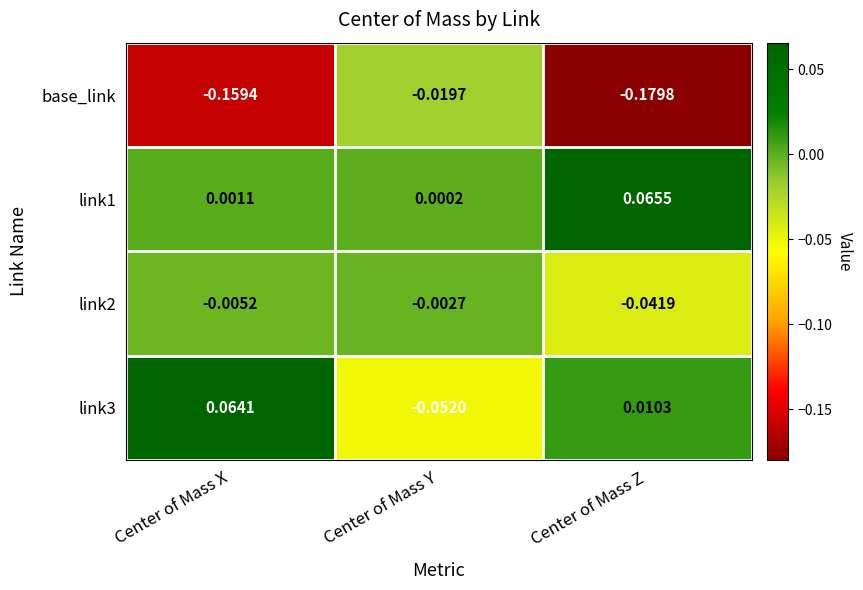

At which category is the sum across all series the highest?

Center of Mass Y